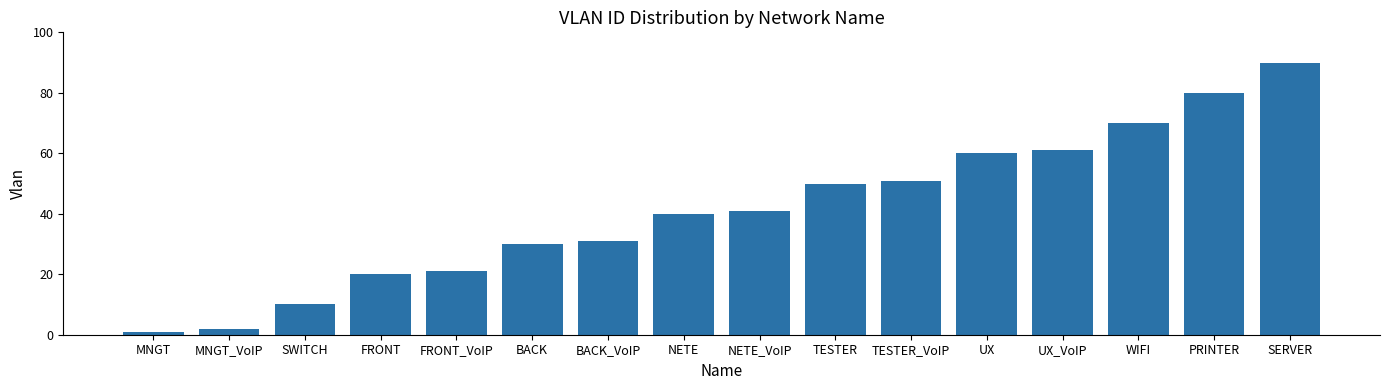

Rank the categories by value from lowest to highest.

MNGT, MNGT_VoIP, SWITCH, FRONT, FRONT_VoIP, BACK, BACK_VoIP, NETE, NETE_VoIP, TESTER, TESTER_VoIP, UX, UX_VoIP, WIFI, PRINTER, SERVER